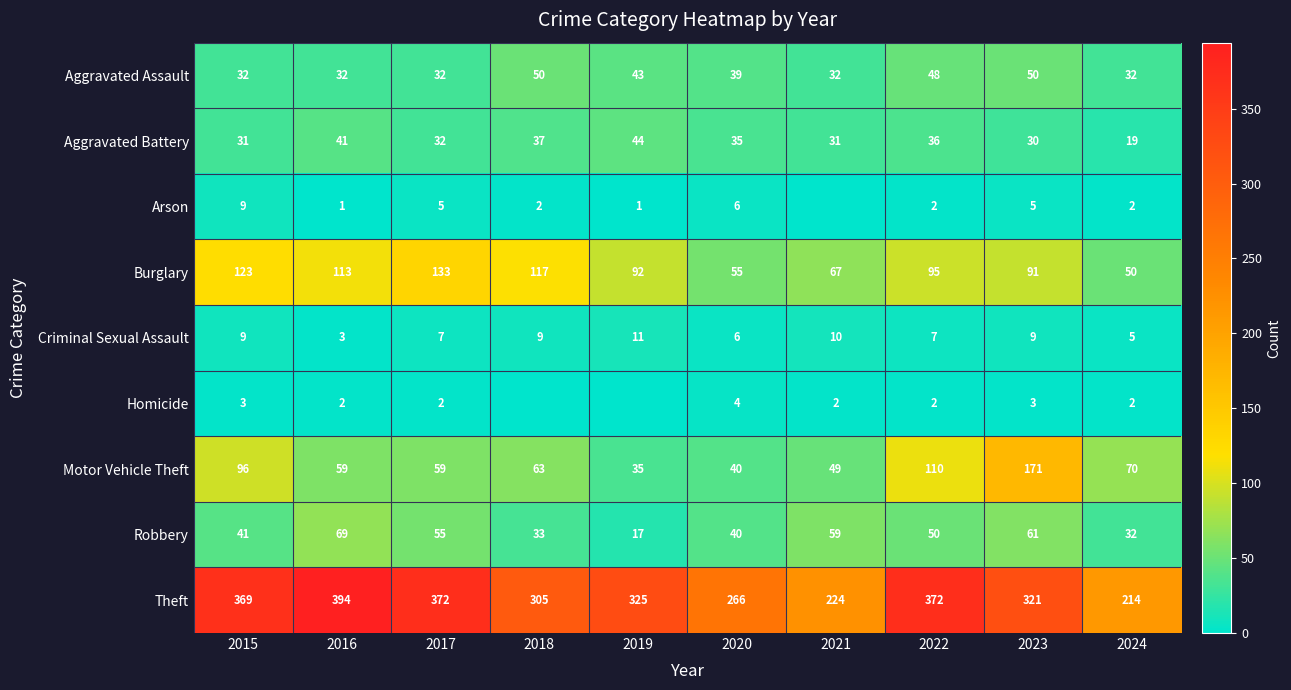

What is the approximate value of Arson at 2017?

5